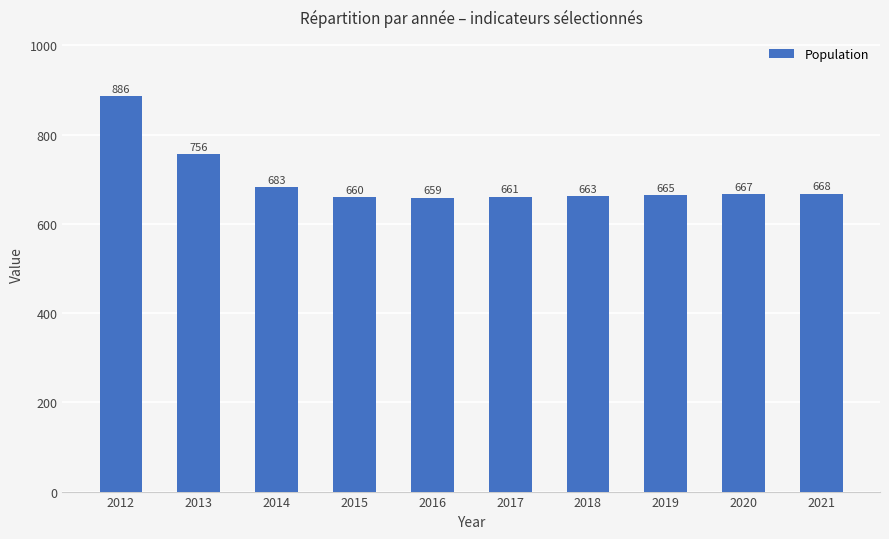

Reading right to left, list all the values displayed in this chart.

2021=668	2020=667	2019=665	2018=663	2017=661	2016=659	2015=660	2014=683	2013=756	2012=886